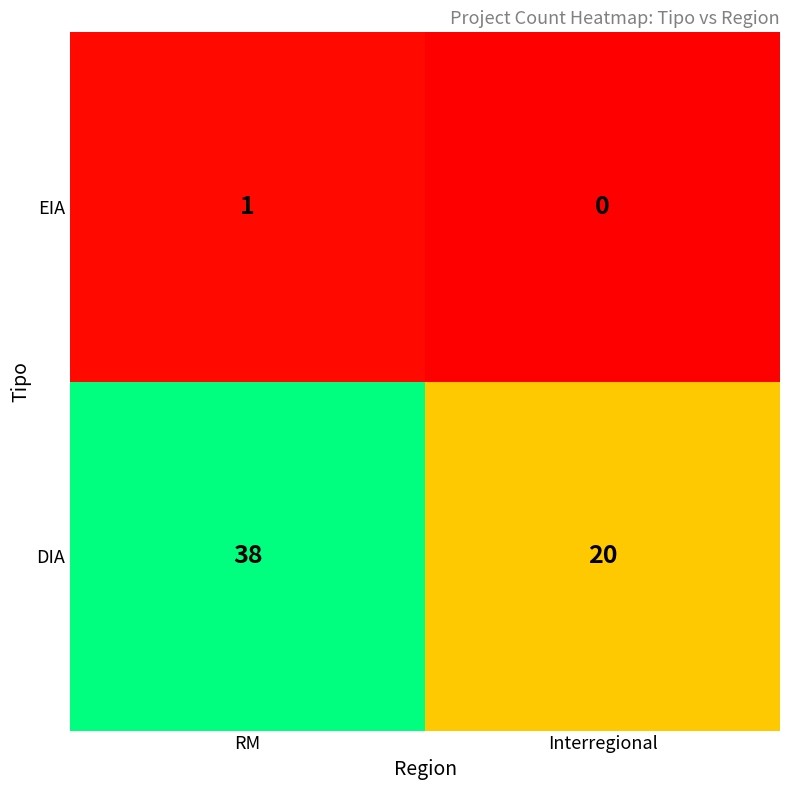

Reading left to right, transcribe all the data shown in this chart.

EIA: 1	0
DIA: 38	20